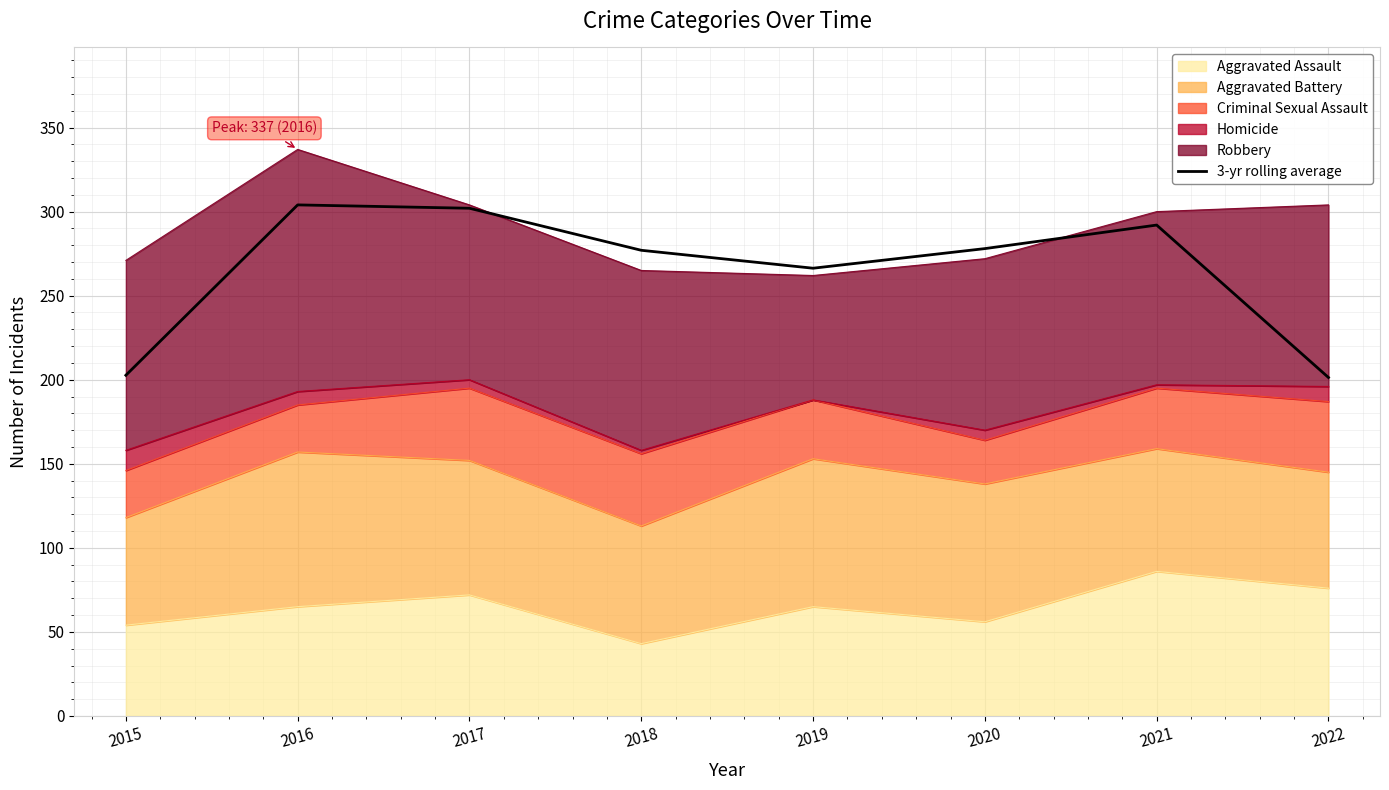

What is the value of the 4th point from the left?

277.0